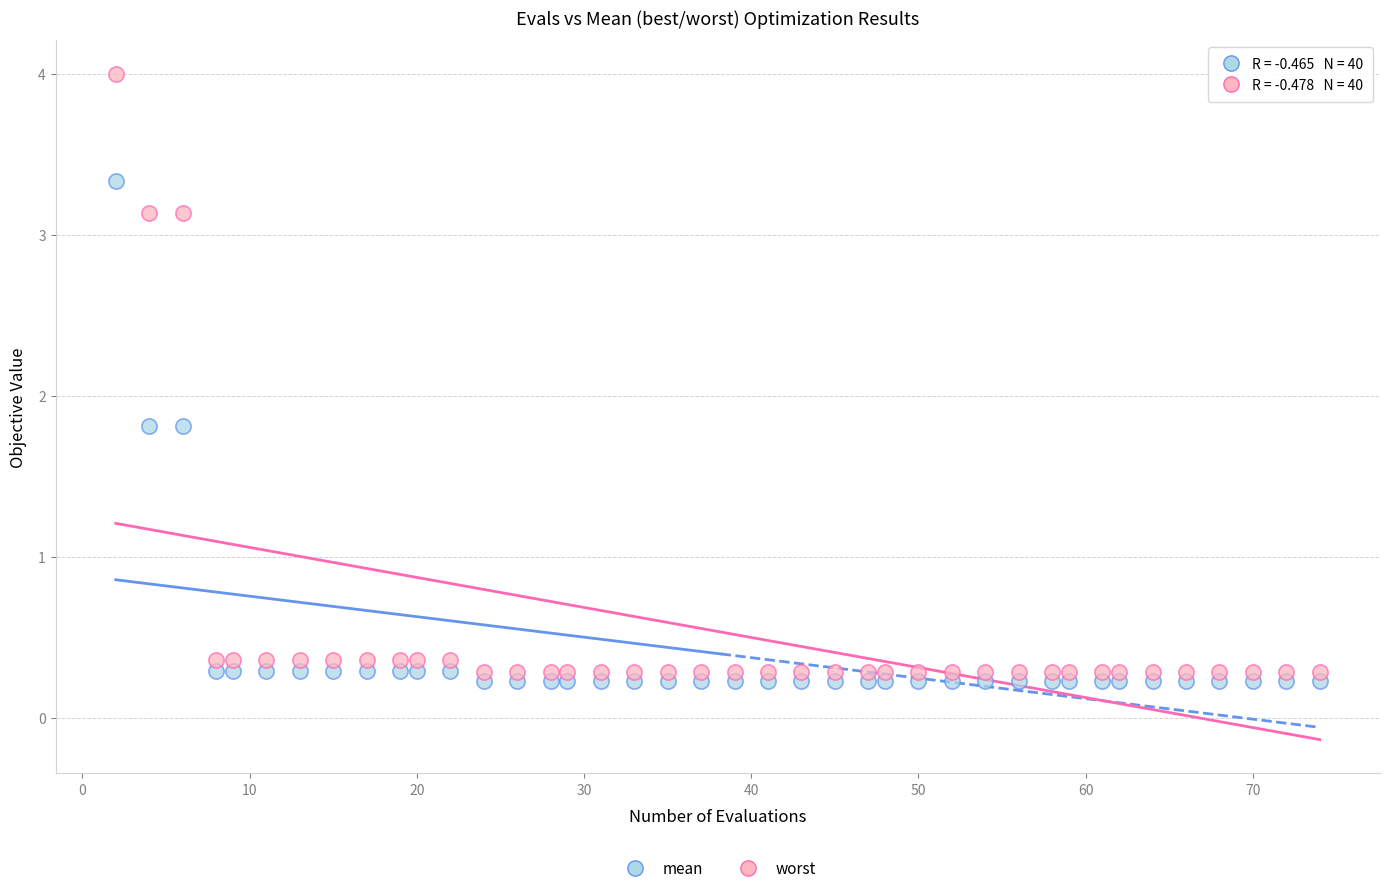

Which series has the largest Y range (max minus min)?

worst